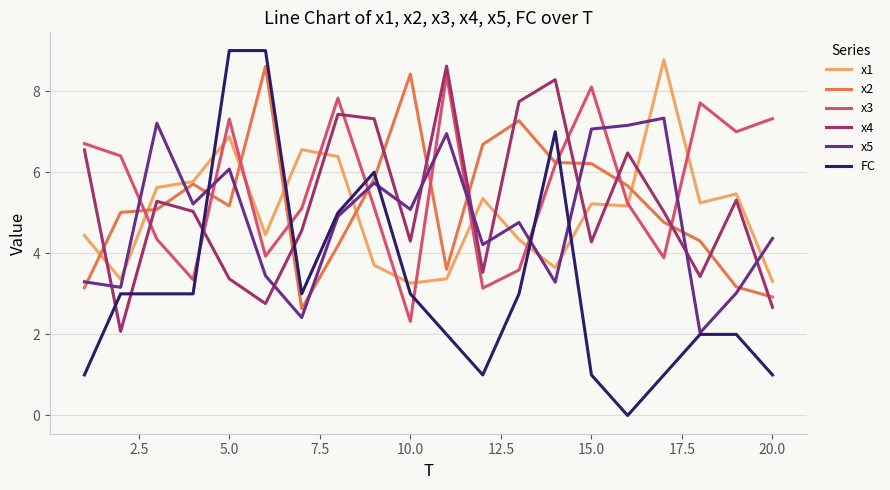

What is the sum of all x2 values?

104.6